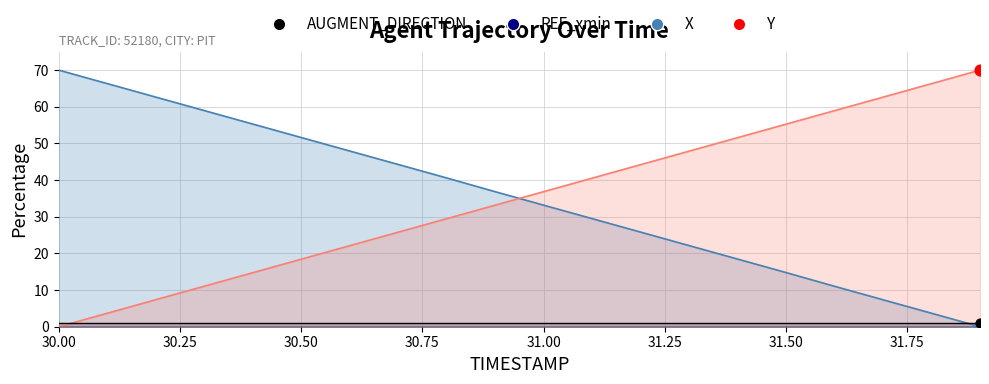

Is the value of Y at 18 greater than the value of X at 16?

Yes